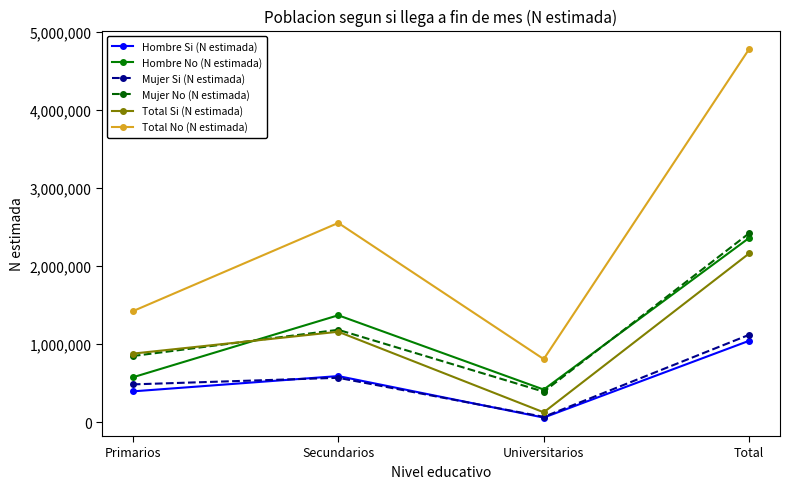

Which series has the largest total across all categories?

Total No (N estimada)